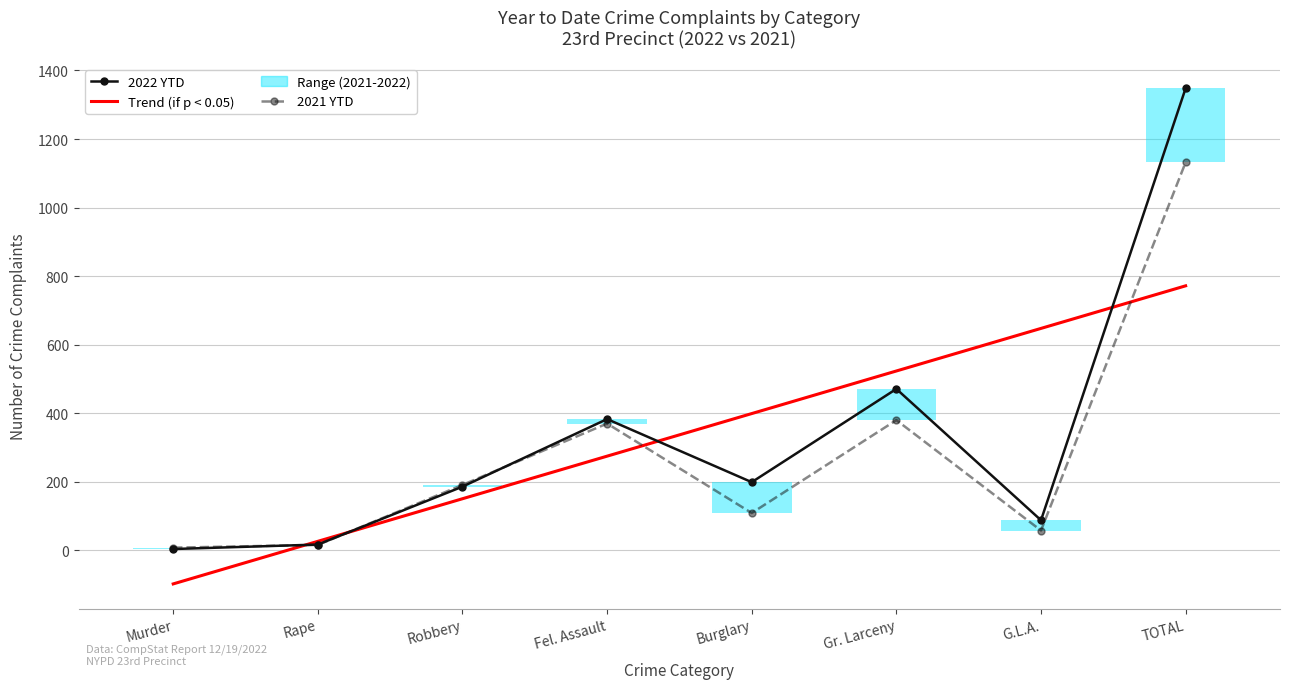

Where do 2021 YTD and Trend (2022) first cross each other?

Murder and Rape